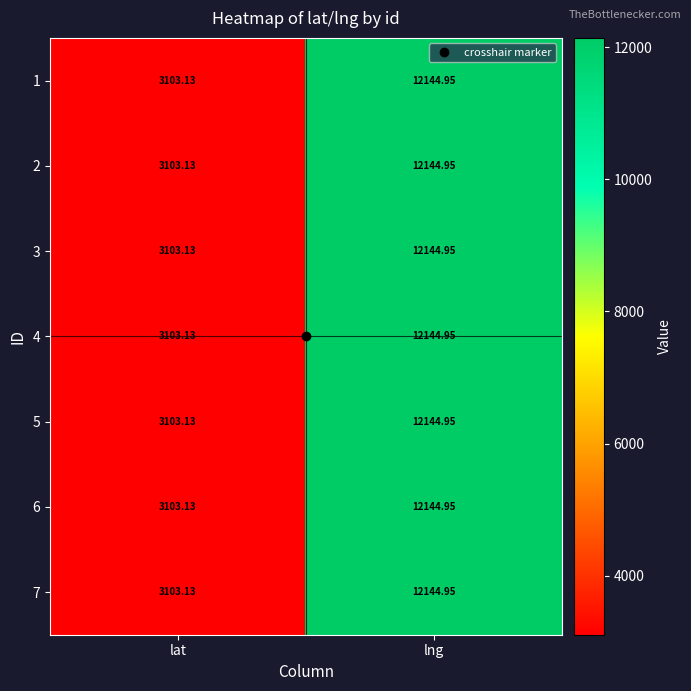

At which category does the chart reach its minimum across all series?

lat